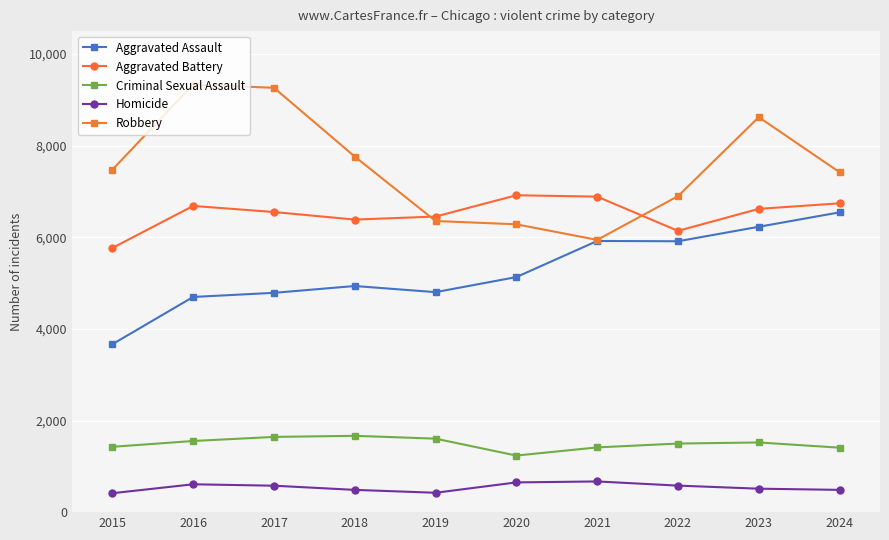

Count the number of categories in the chart.

10